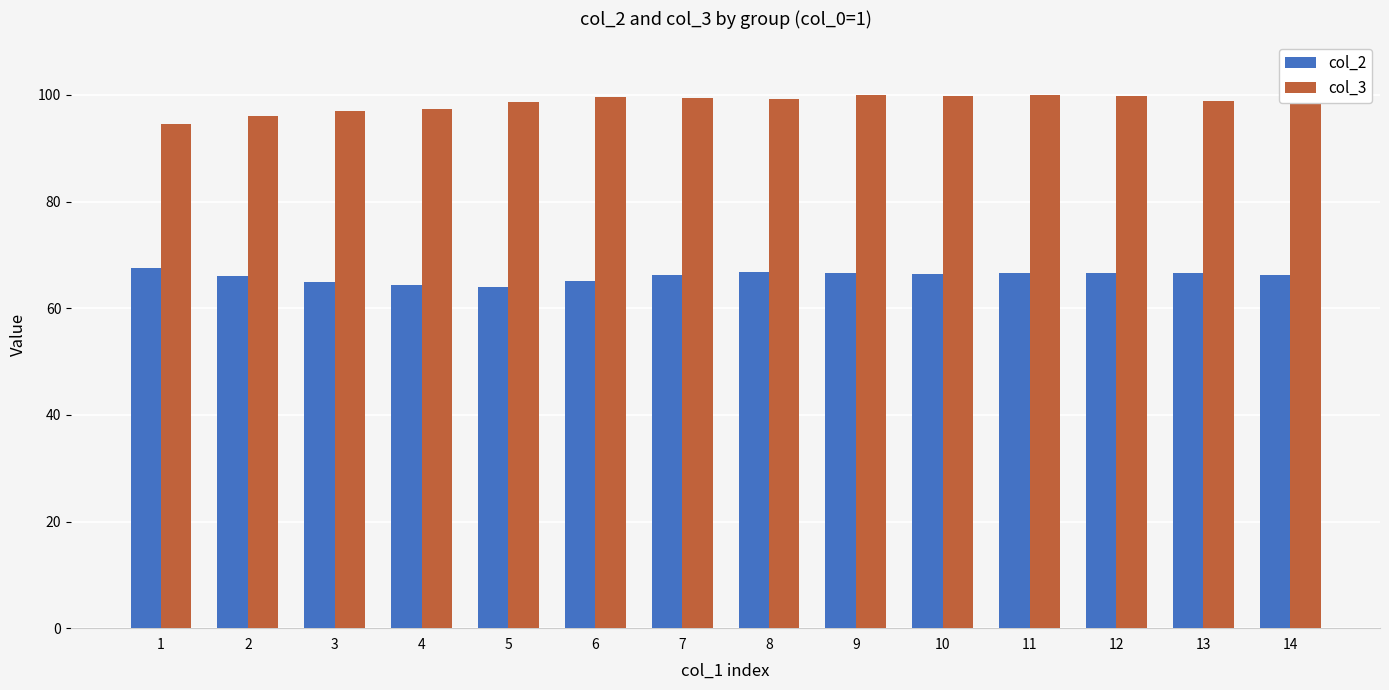

What is the greatest value displayed?

100.0